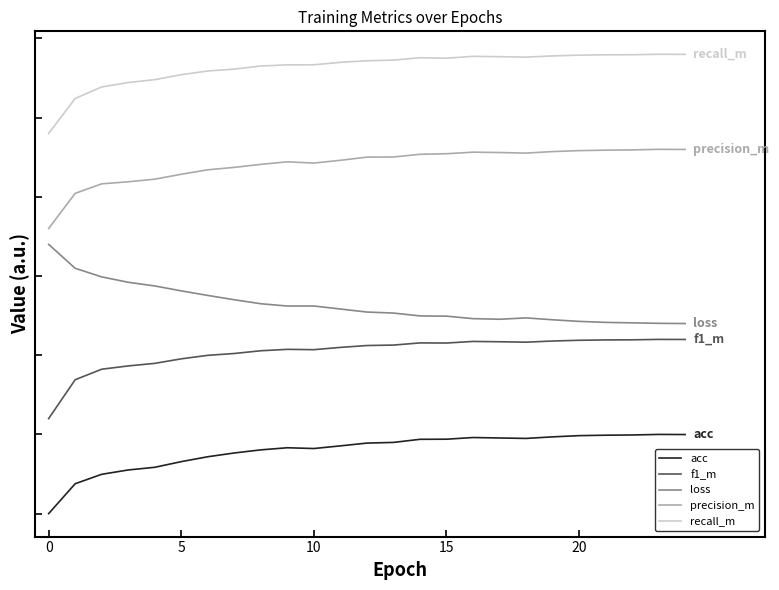

What are all the series names shown in the legend?

acc, f1_m, loss, precision_m, recall_m